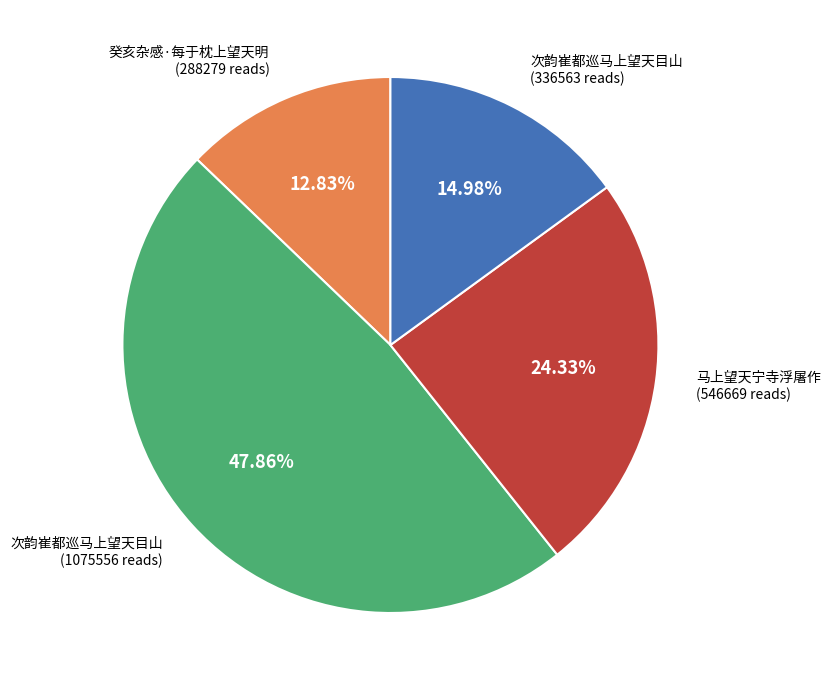

Does any single category account for the majority?

No